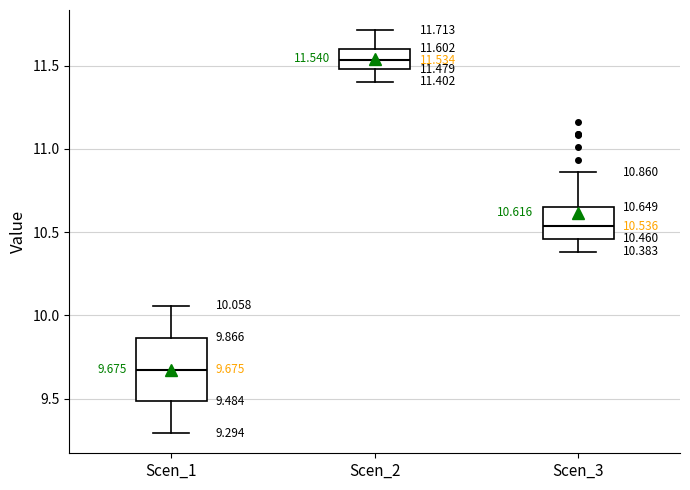

Which box is the tallest, from its lower edge to its upper edge?

Scen_1